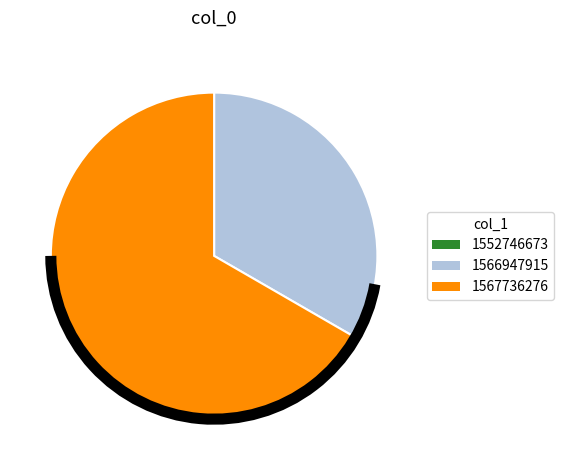

Does 1567736276 represent more than half of the total?

Yes